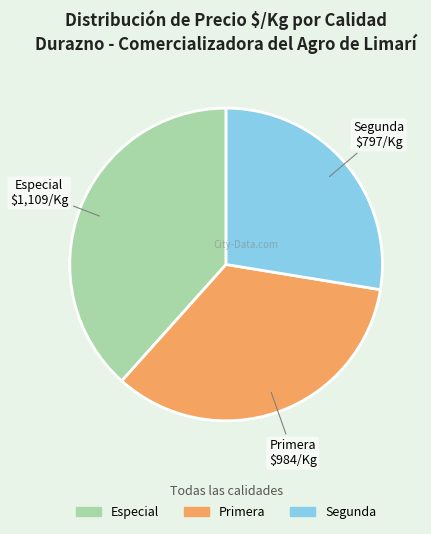

Which category has the biggest portion of the pie?

Especial